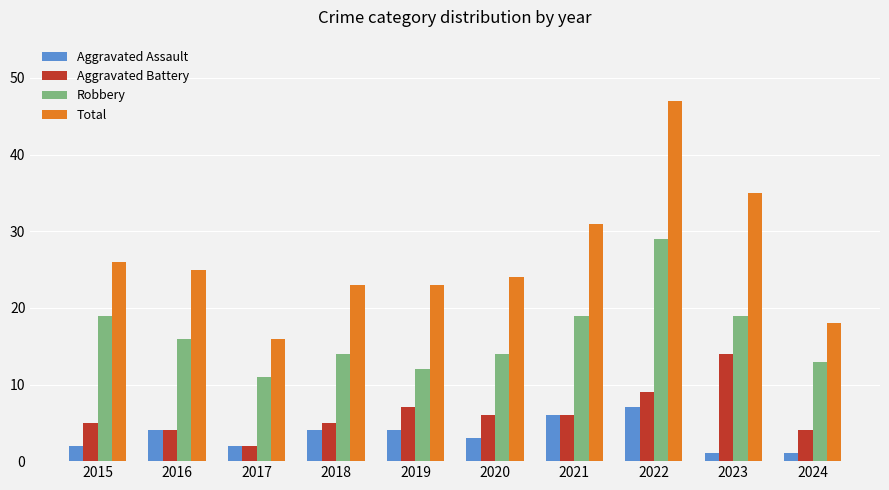

List the series in order of their peak value, lowest first.

Aggravated Assault, Aggravated Battery, Robbery, Total